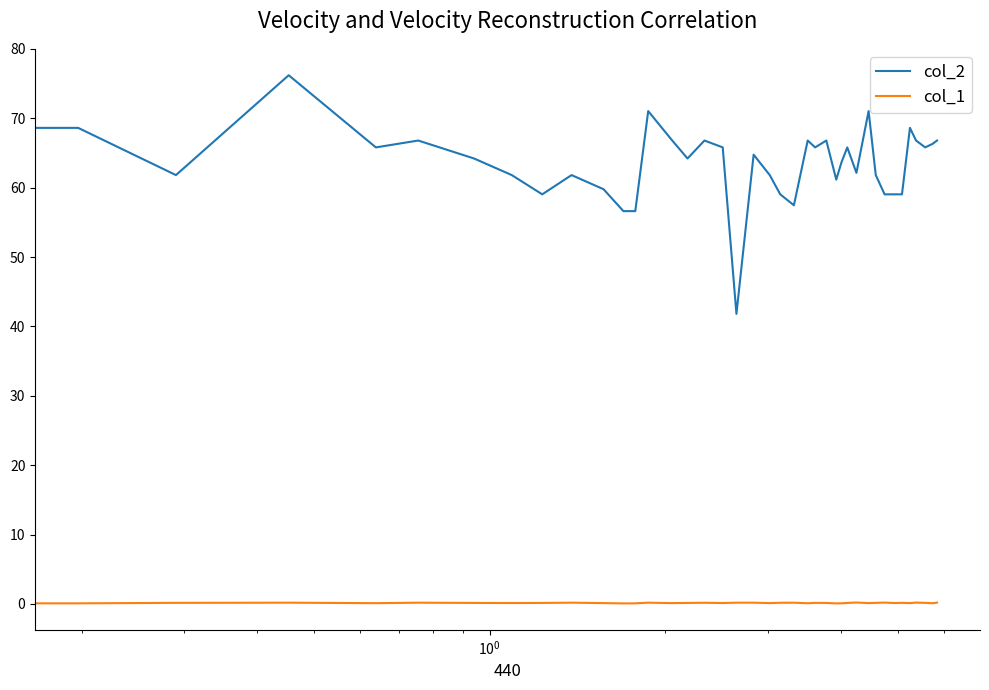

What is the greatest value displayed?

76.2